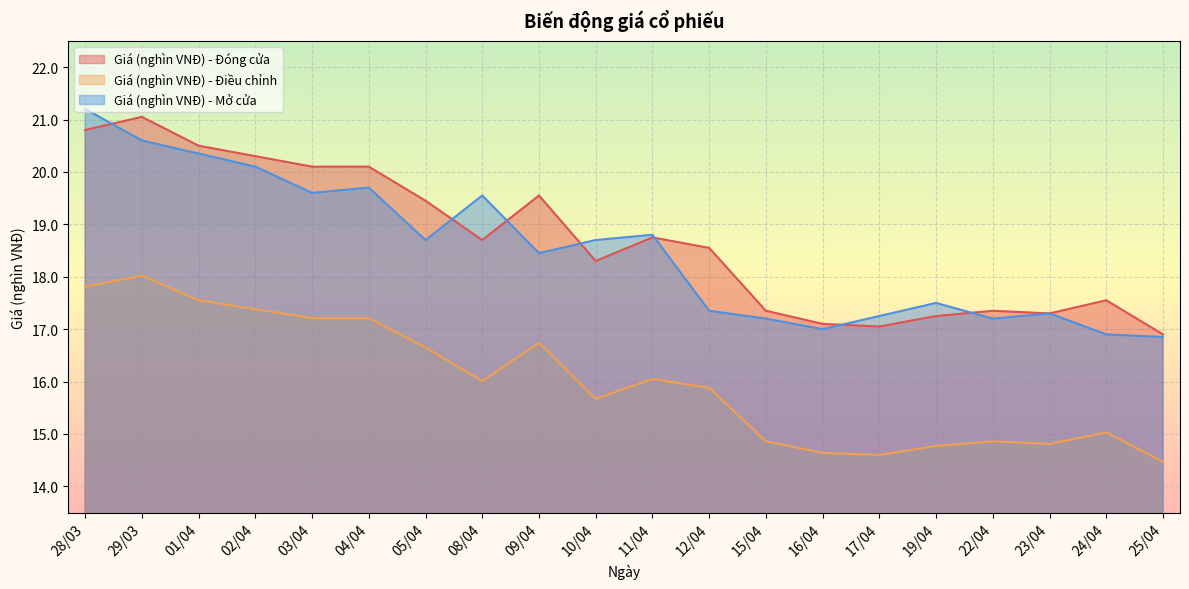

Where is Giá (nghìn VNĐ) - Điều chỉnh nearest to the value 16?

08/04